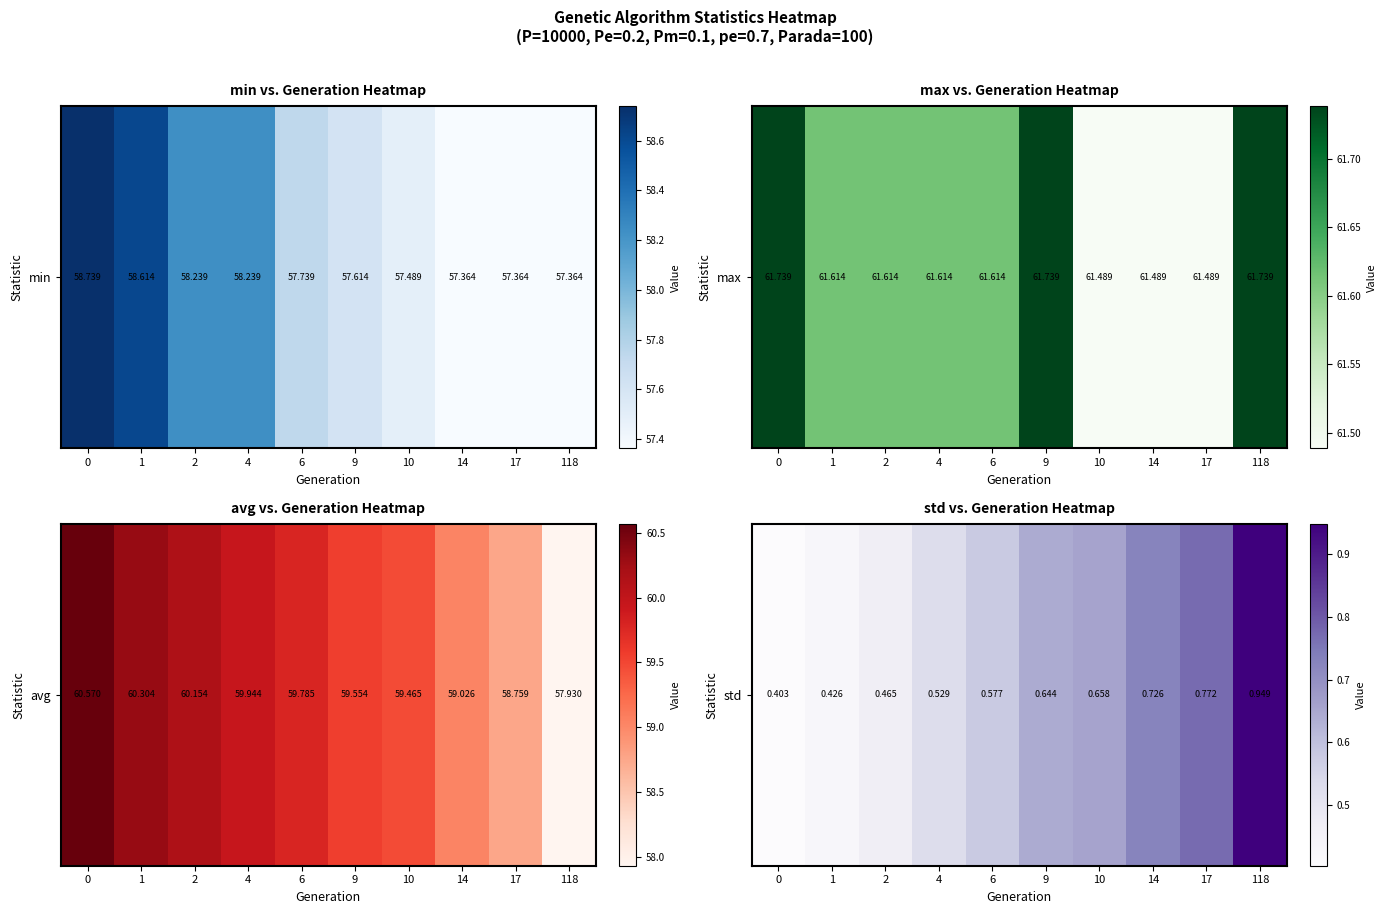

What is the minimum value shown in the chart?

0.4